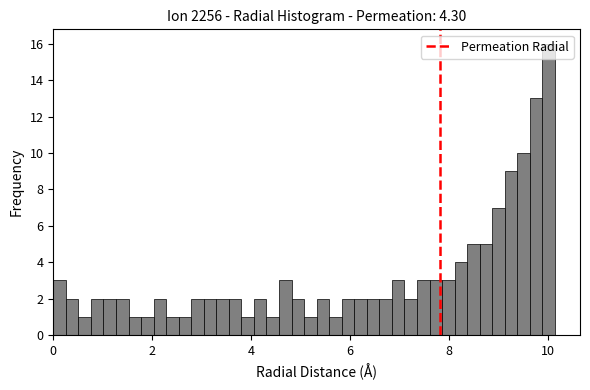

Around what value on the x-axis is the tallest bar? Give the approximate position of its centre, as read against the axis.

10.0